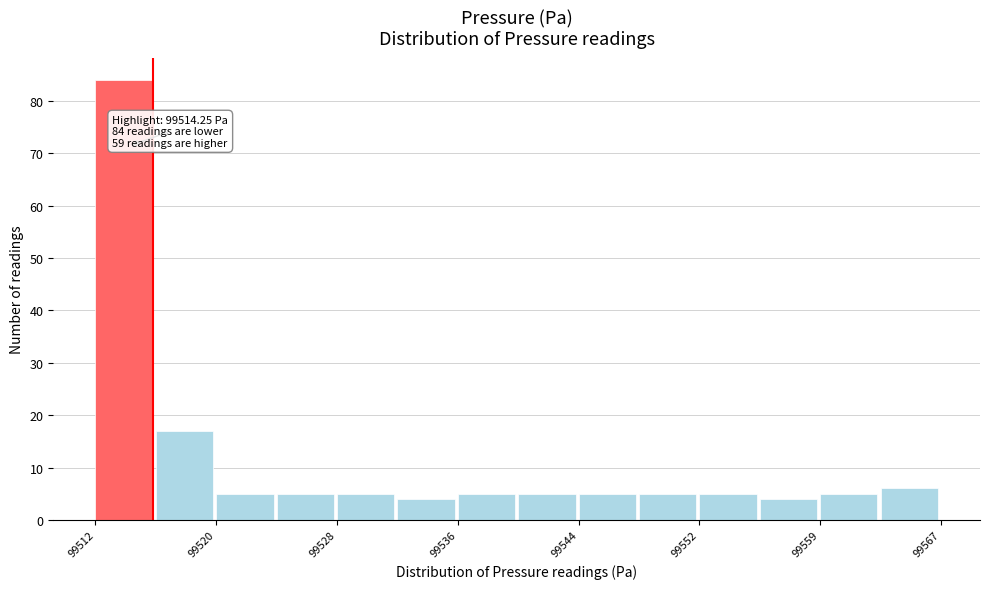

Read against the x-axis, roughly where is the centre of the tallest bar?

99514